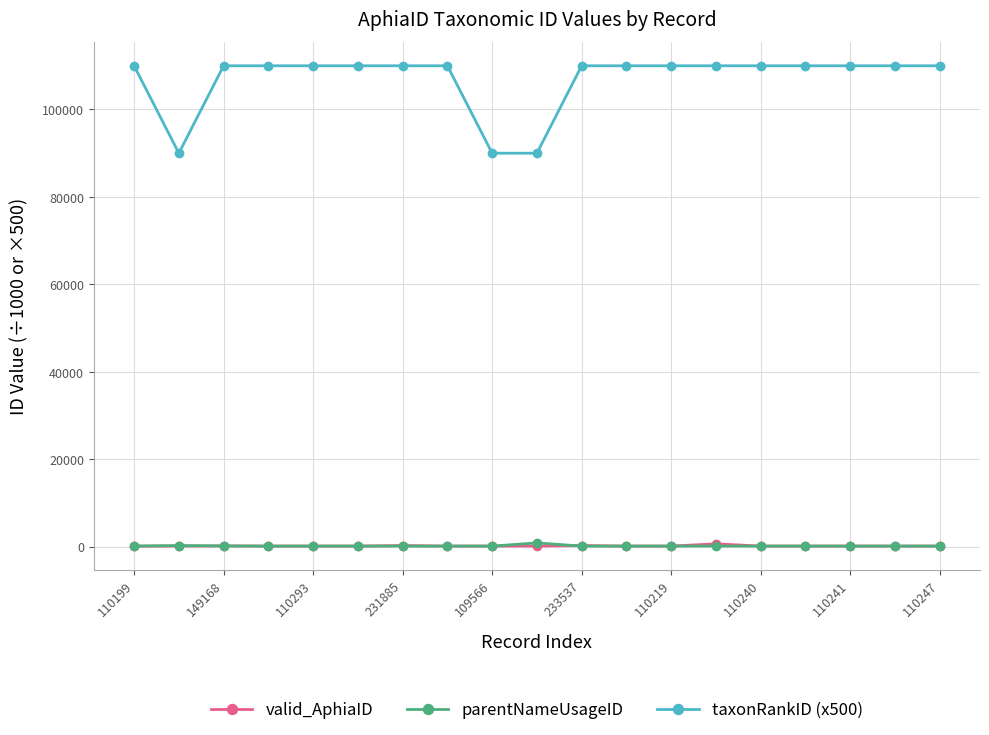

Which series has the largest total across all categories?

taxonRankID (x500)